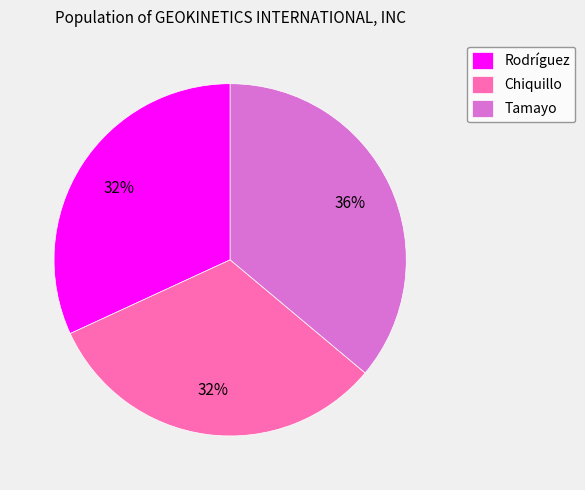

To the nearest percent, what percentage of the pie is Rodríguez?

32%